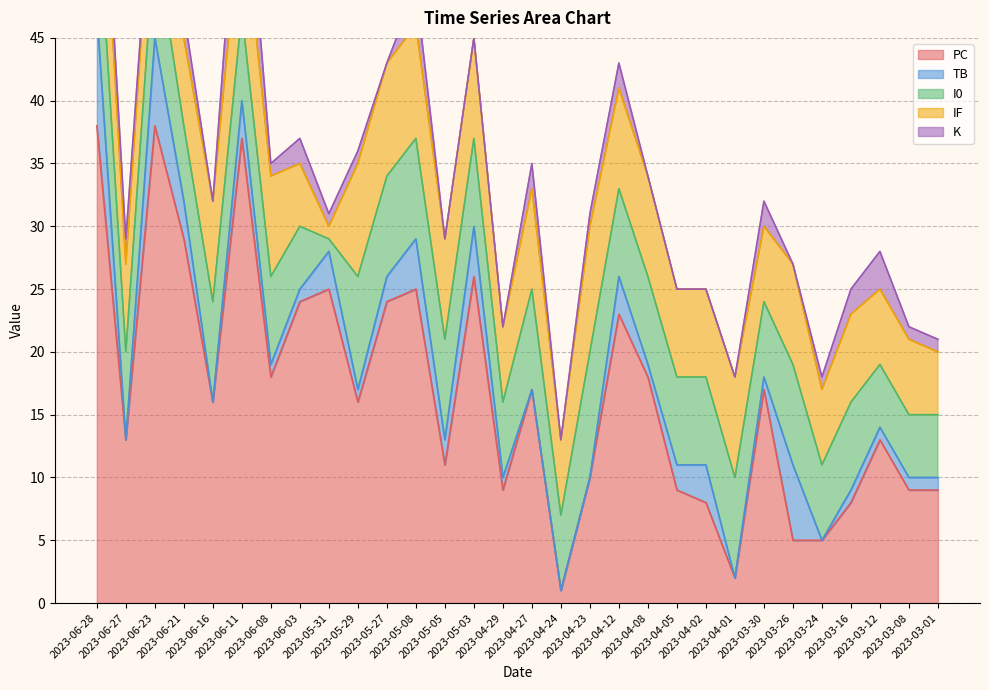

What is the label of the 2nd point from the right?

2023-03-08